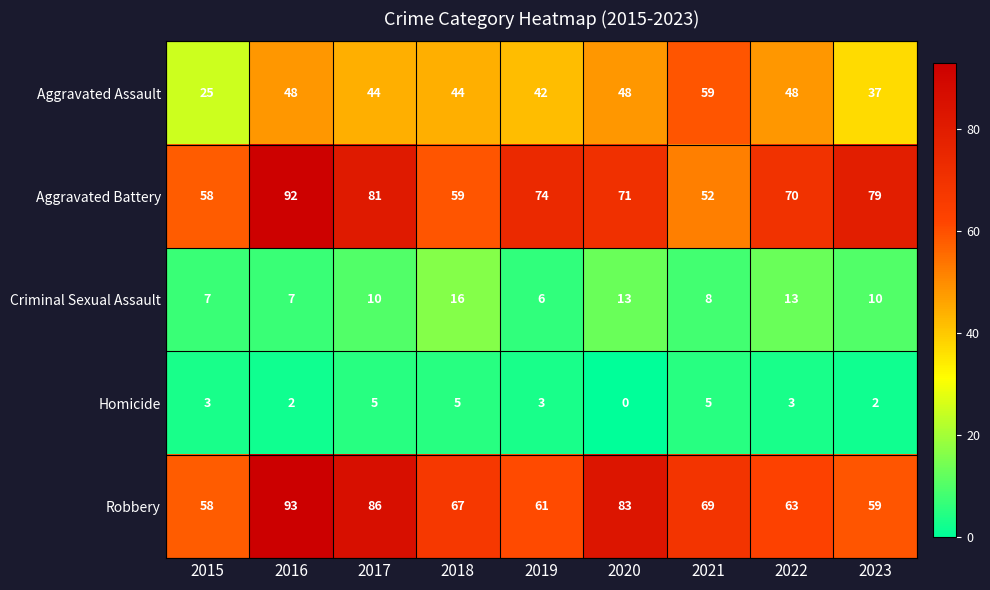

Is it true that Criminal Sexual Assault equals 5 at 2016?

False